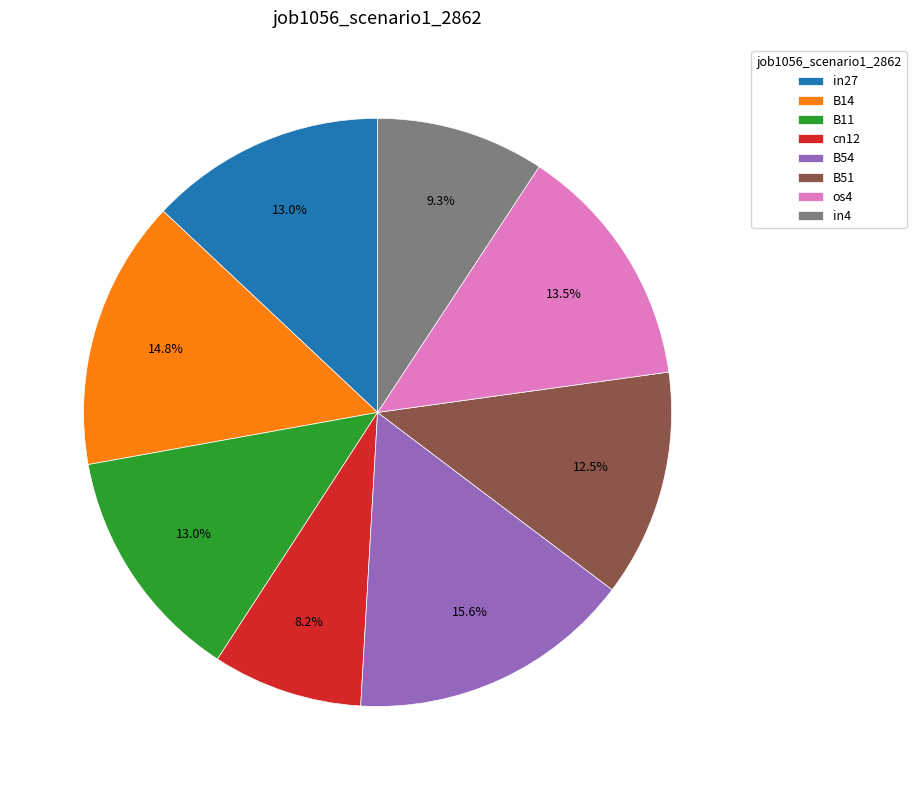

What portion of the pie excludes B51?

87.5%